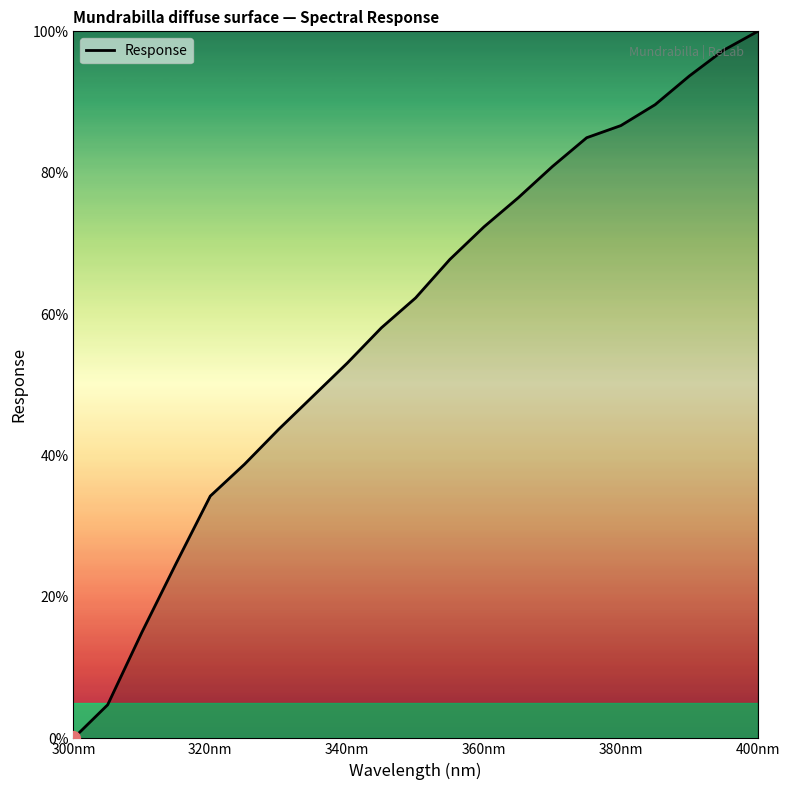

What is the greatest value displayed?

100.0